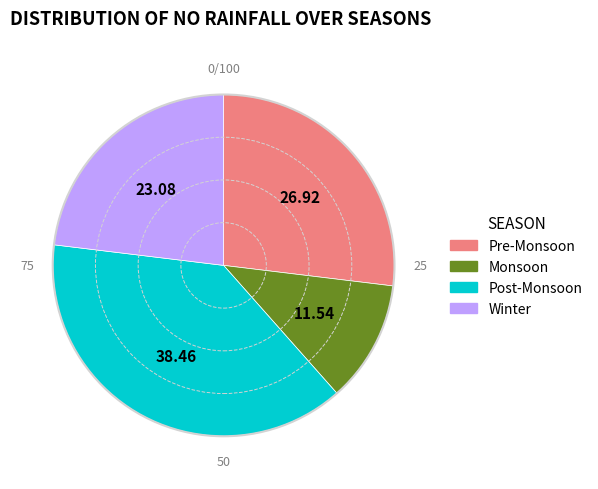

Is the sum of Winter and Post-Monsoon greater than half?

Yes